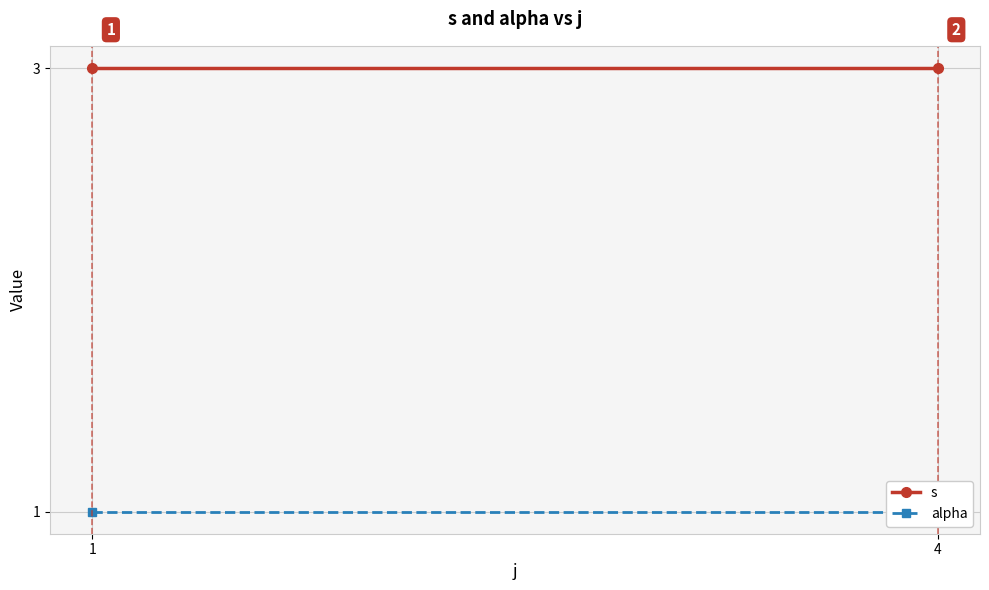

What are all the series names shown in the legend?

s, alpha